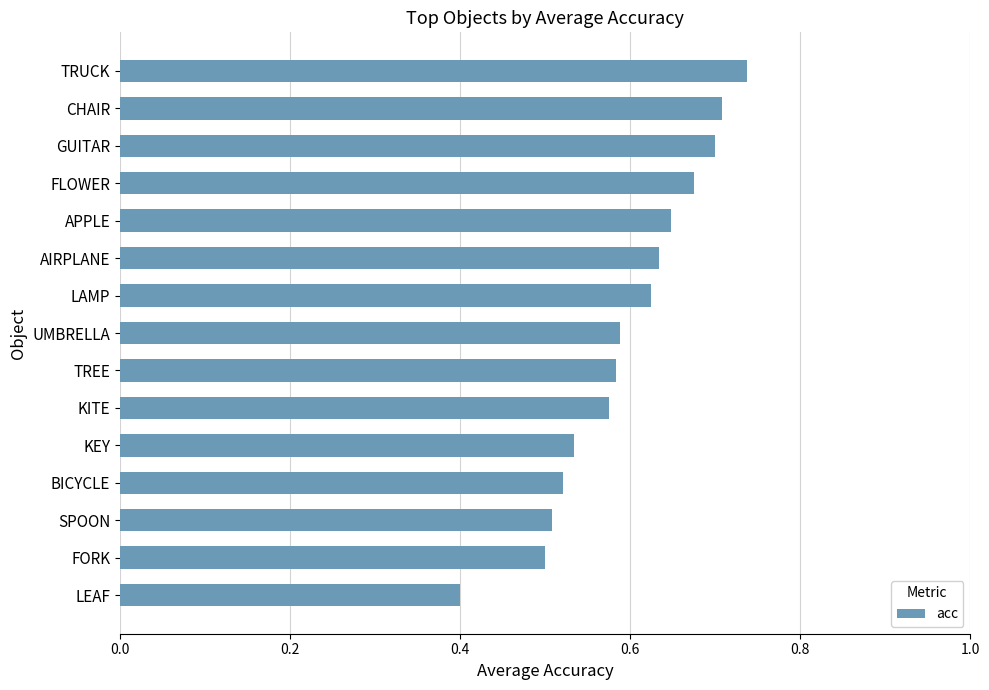

True or false: the data shows 0.5 at SPOON.

True